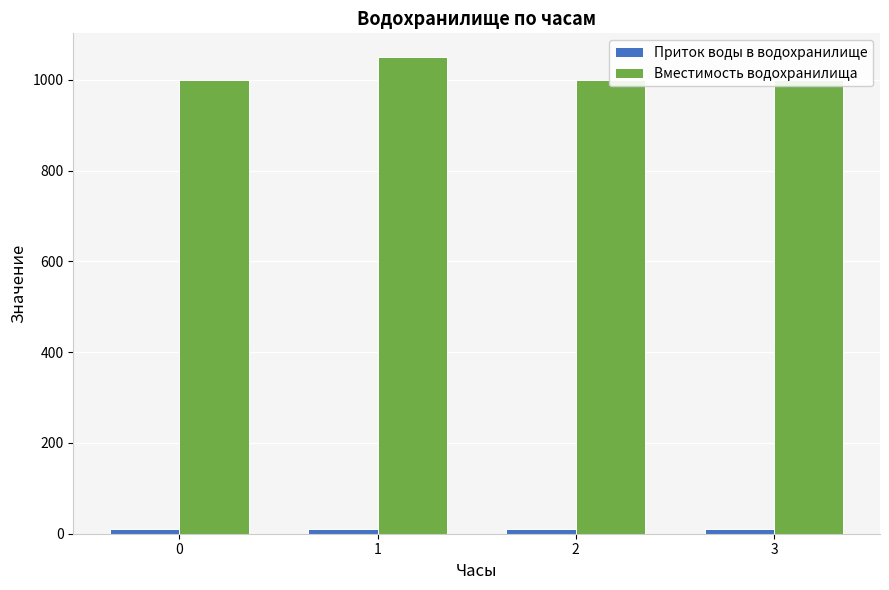

Is it true that Вместимость водохранилища equals 1050 at 1?

True